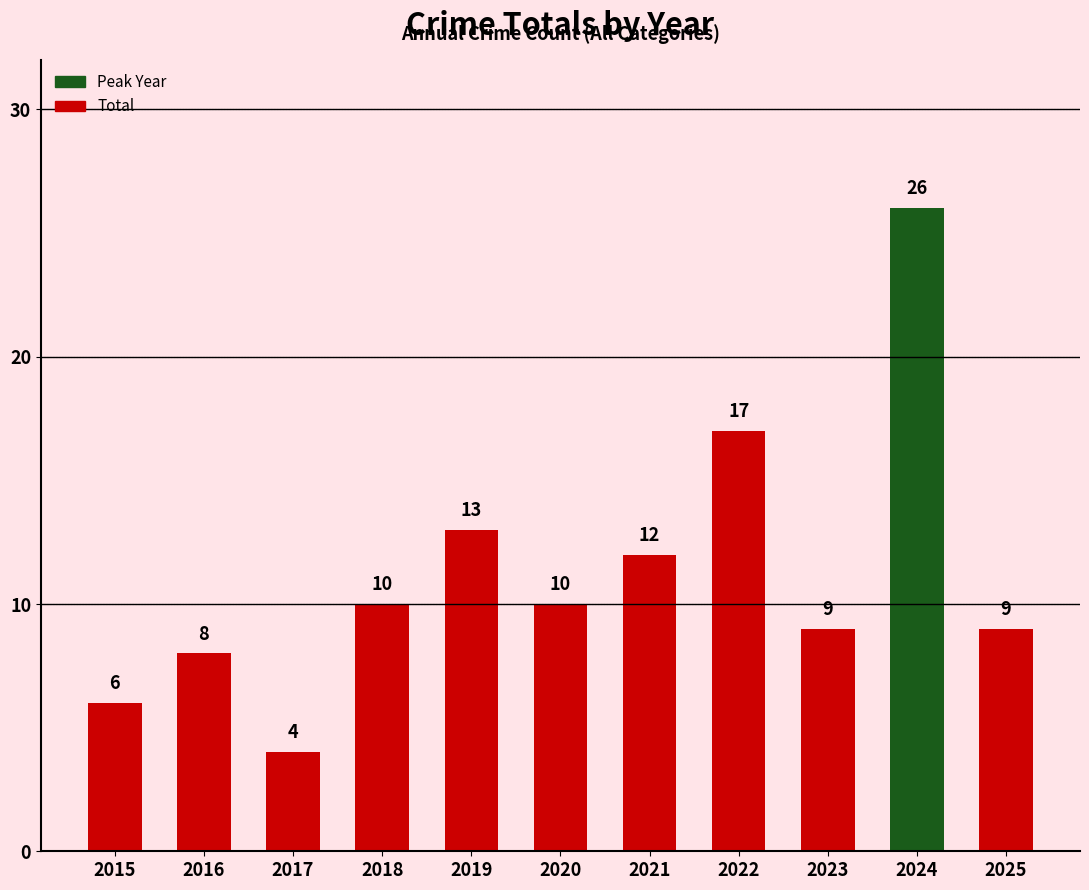

What is the difference between the values at 2019 and 2017?

9